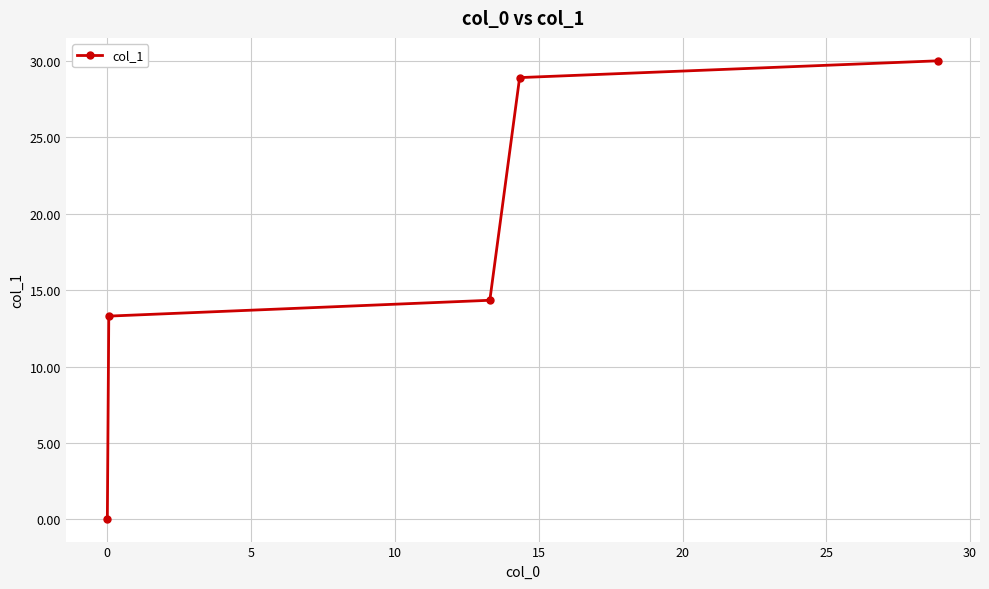

What is the value of the 1st point from the left?

0.1